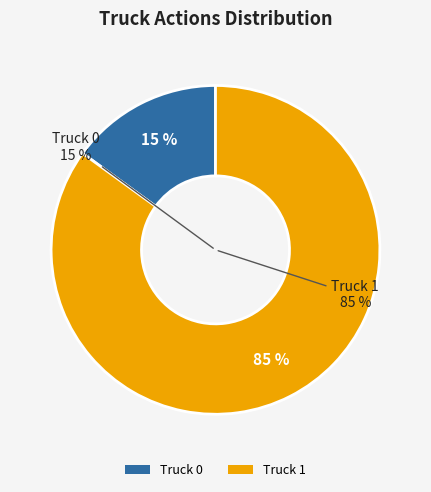

To the nearest percent, what is the difference between the Truck 1 and Truck 0 slice percentages?

70%